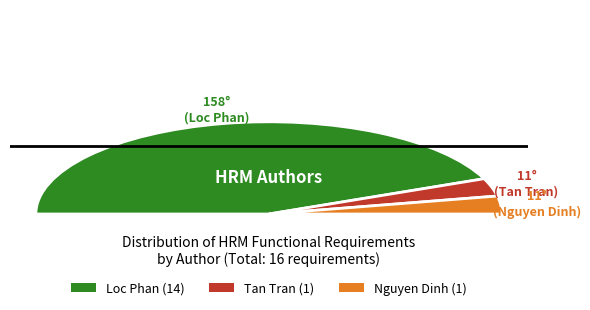

What is the smallest slice in the pie chart?

Tan Tran